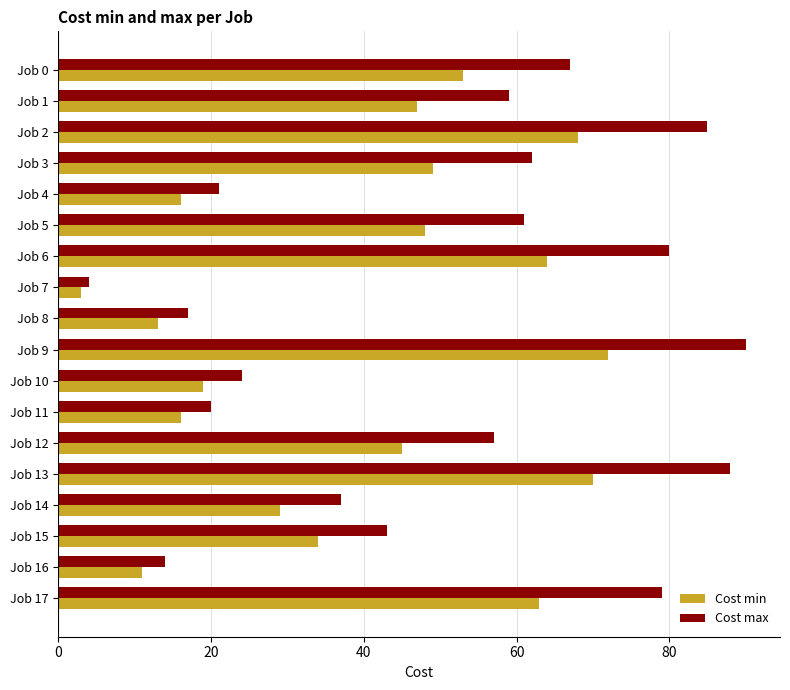

Rank the series by their average value, from highest to lowest.

Cost max, Cost min